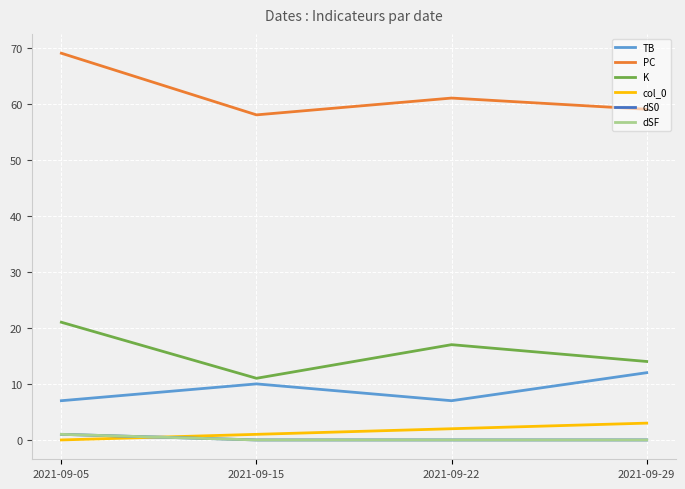

Does the chart display data point markers on the line(s)?

No